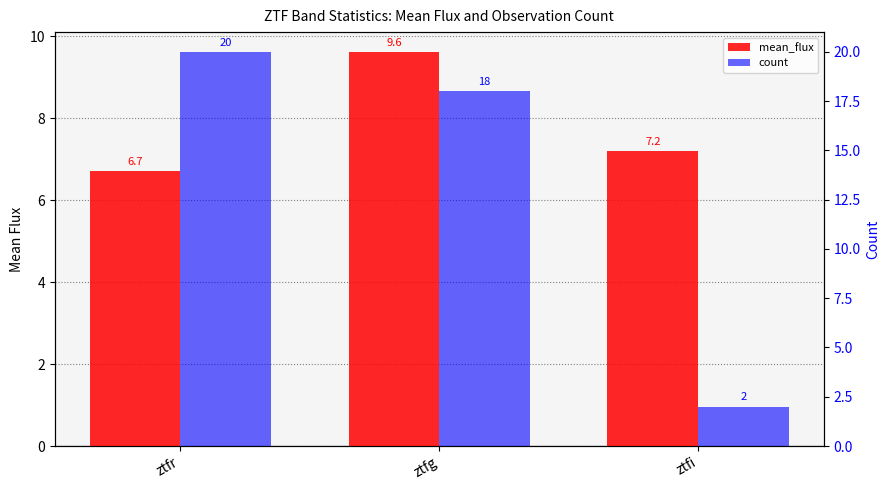

What is the spread (max minus min) of values at ztfg?

8.4